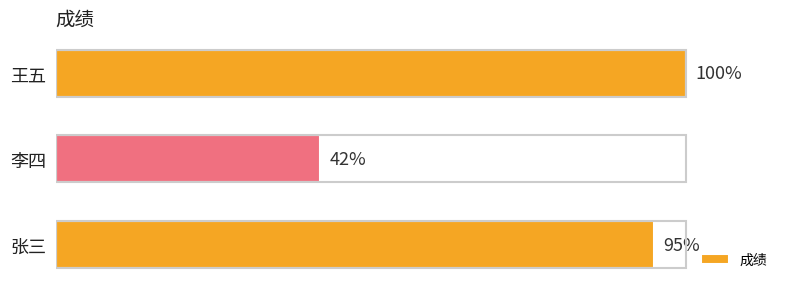

At which category does the chart reach its peak across all series?

王五